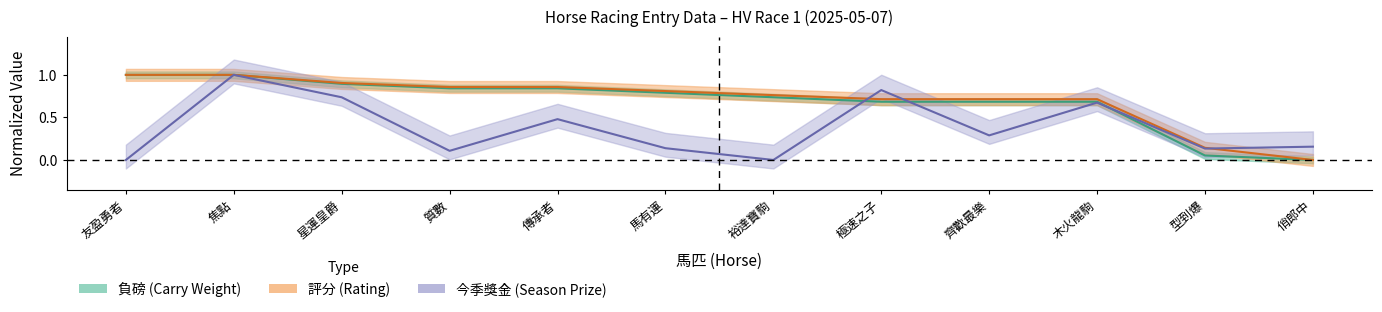

Which series has the largest total across all categories?

評分